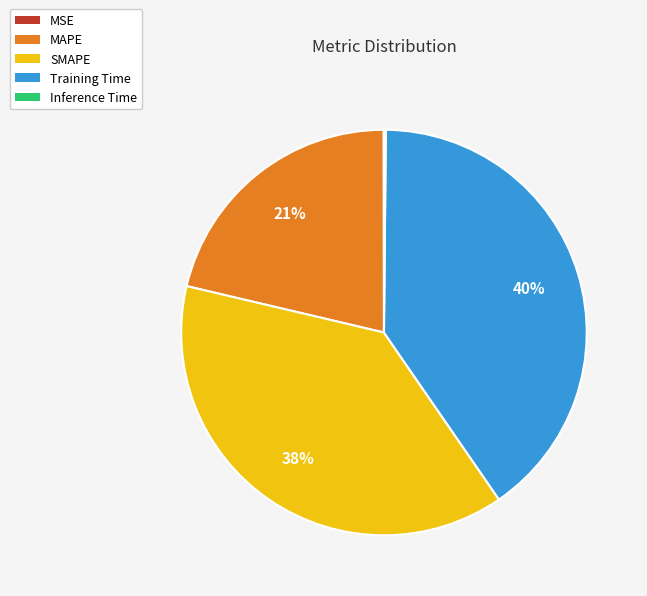

What is the largest slice in the pie chart?

Training Time